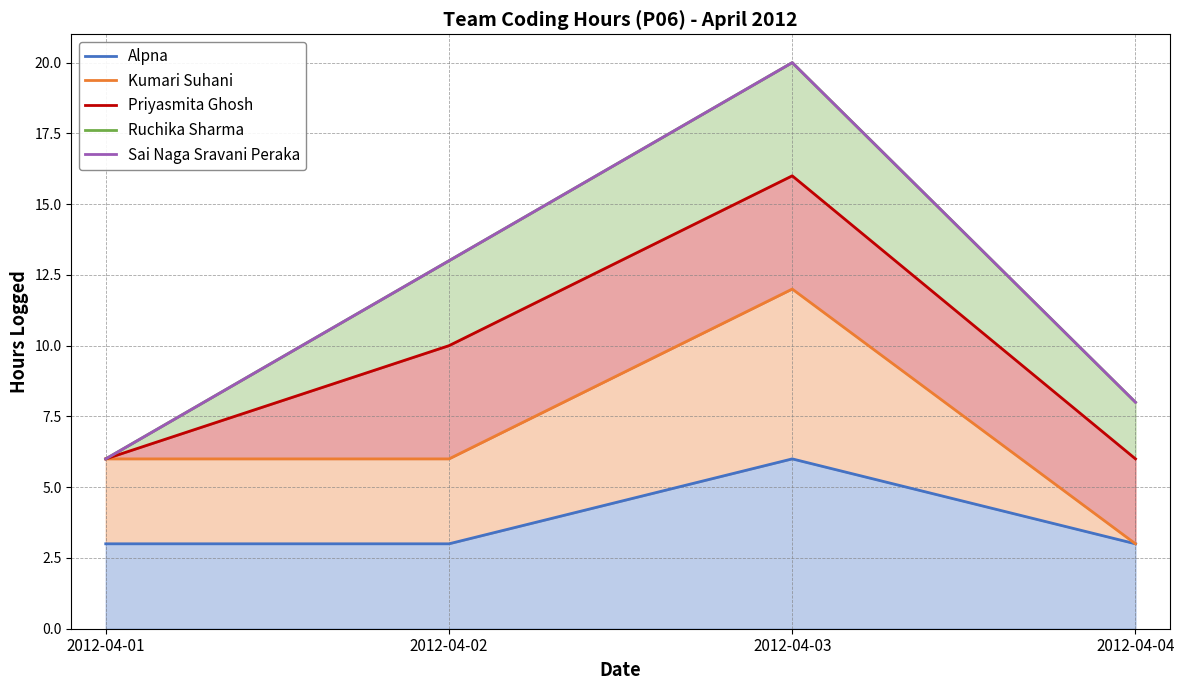

Reading left to right, extract all data points from this chart.

Alpna: 3	3	6	3
Kumari Suhani: 6	6	12	3
Priyasmita Ghosh: 6	10	16	6
Ruchika Sharma: 6	13	20	8
Sai Naga Sravani Peraka: 6	13	20	8